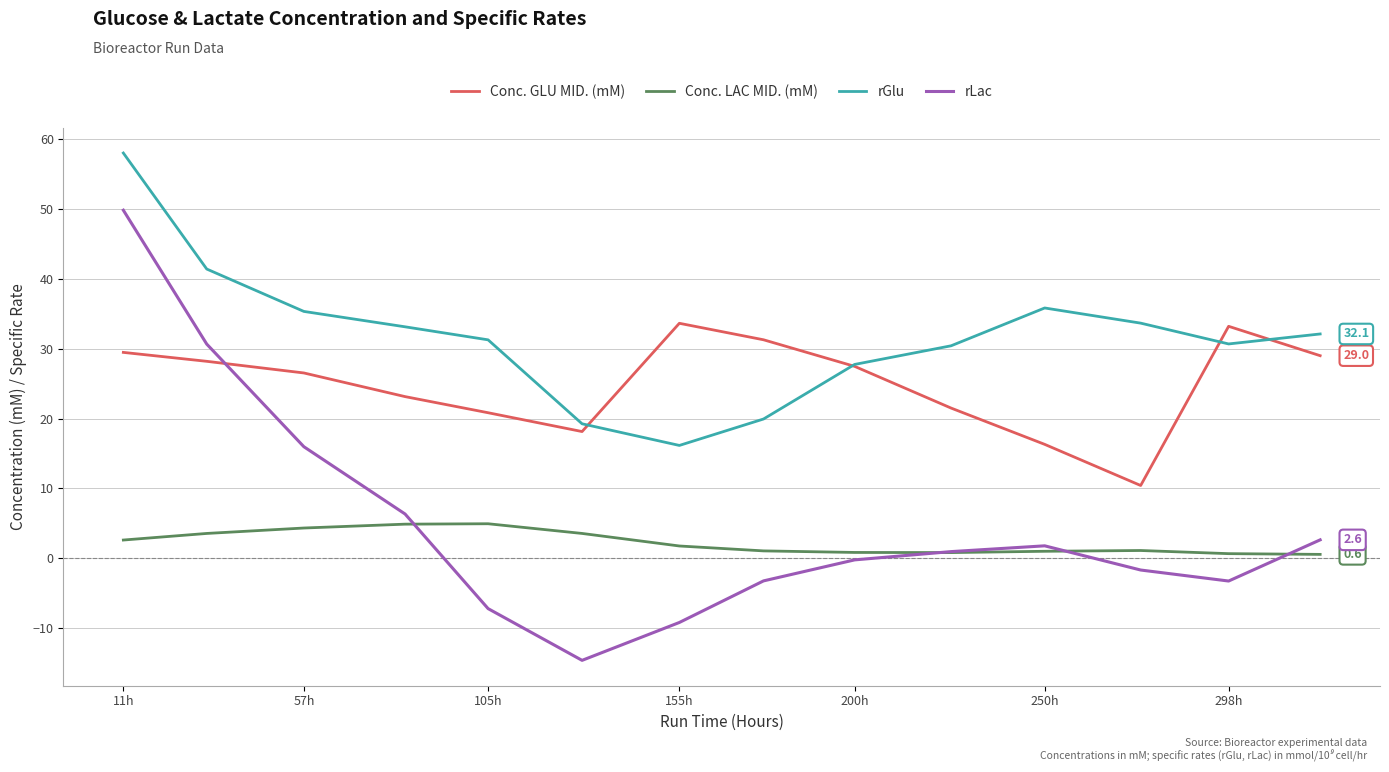

Which series has the largest total across all categories?

rGlu